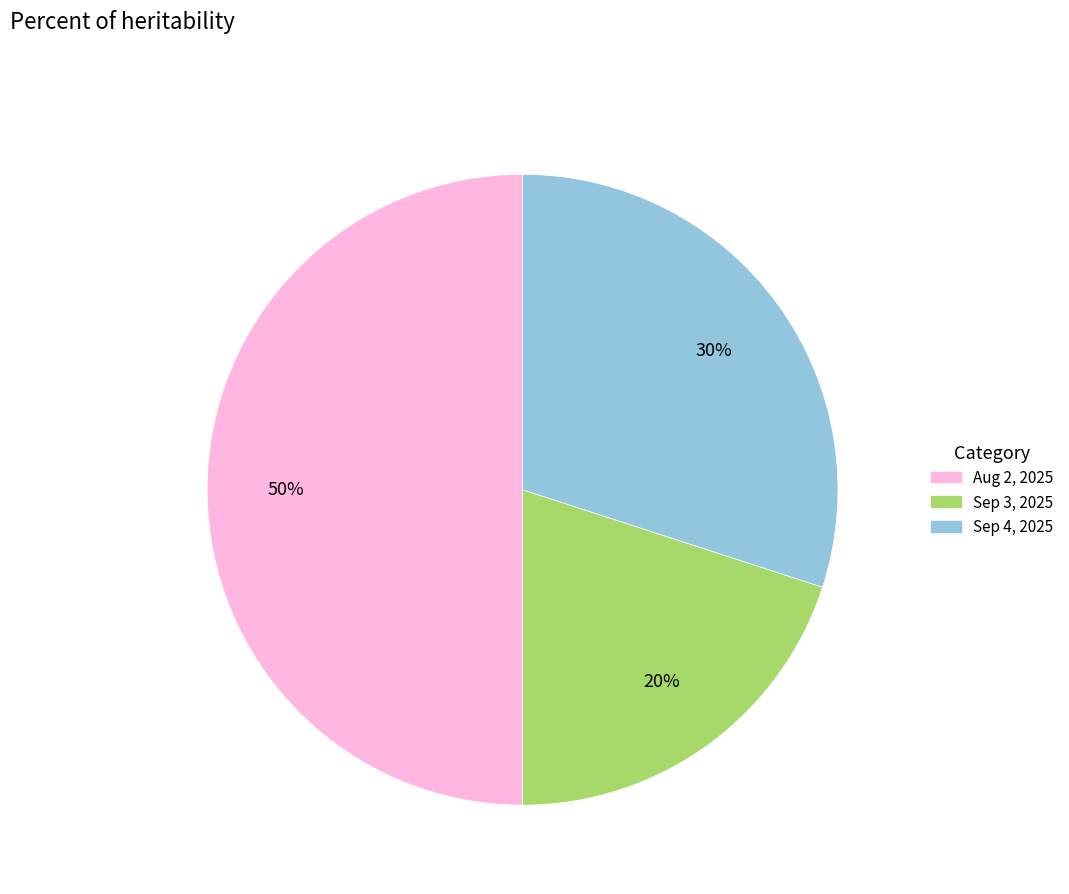

To the nearest percent, what is the difference between the largest and smallest slice percentages?

30%